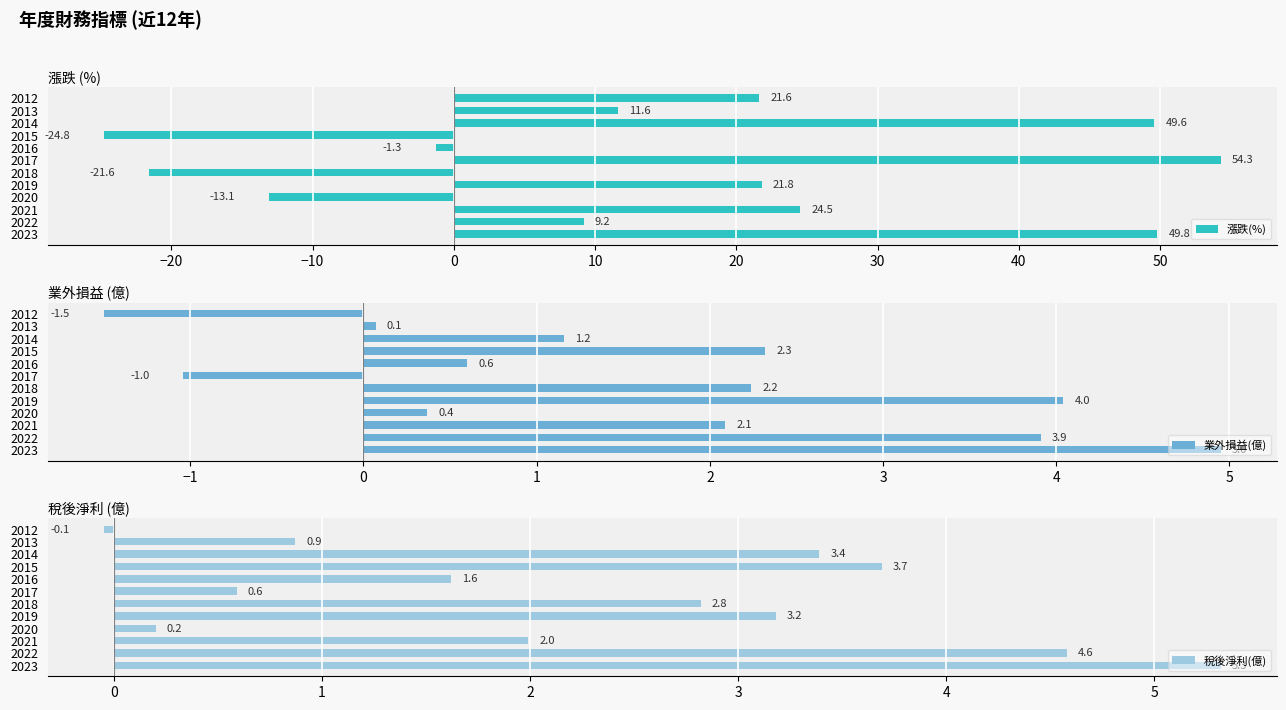

Which category has the lowest value in the 稅後淨利(億) series?

2012